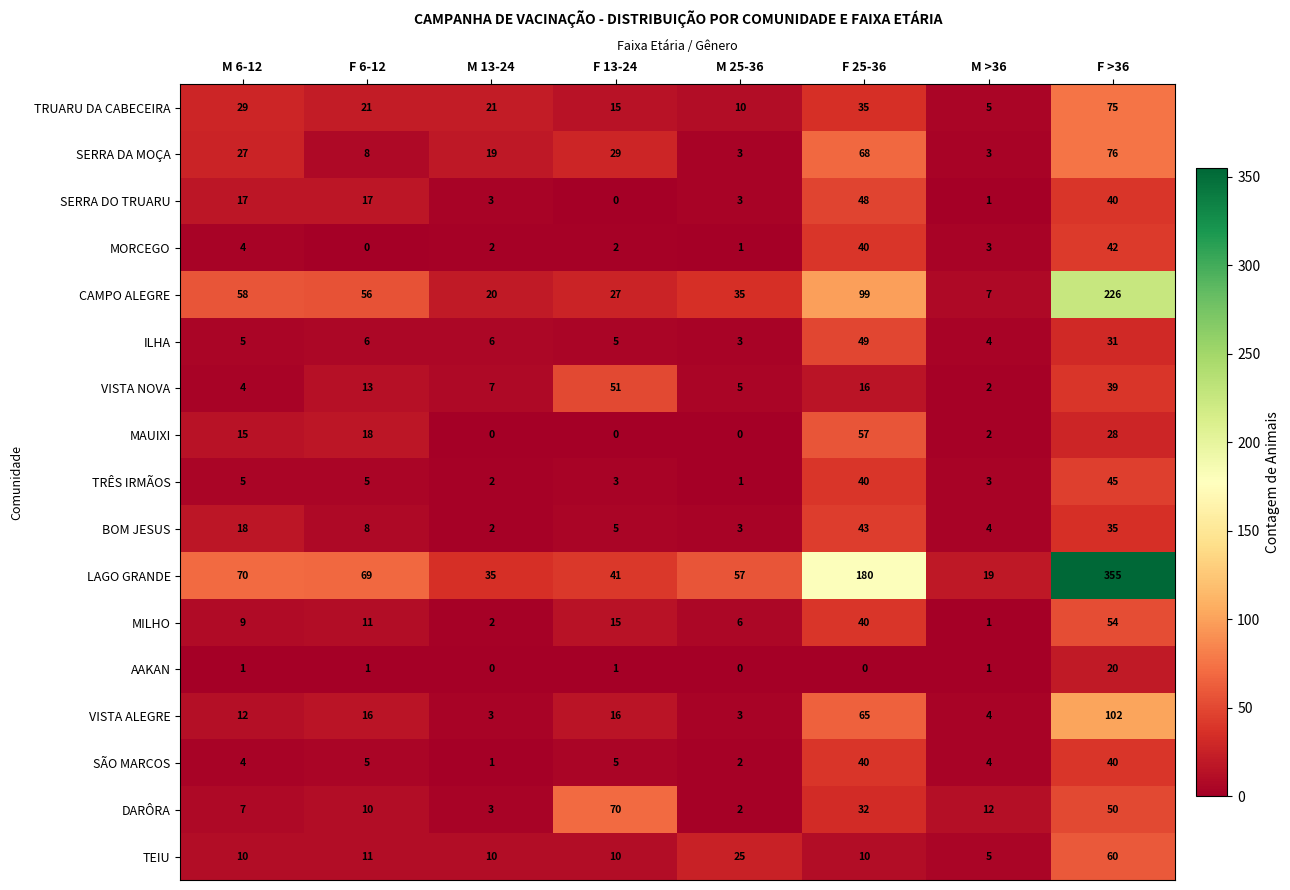

Which series changed the most between F 6-12 and M >36?

LAGO GRANDE